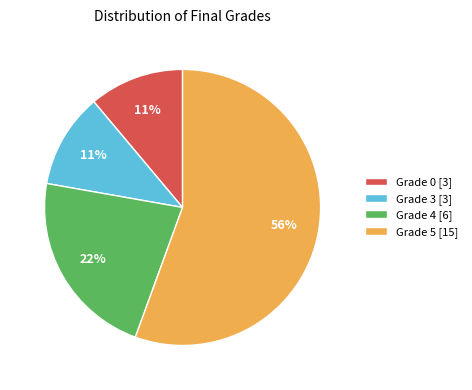

Is the sum of Grade 3 and Grade 4 greater than half?

No